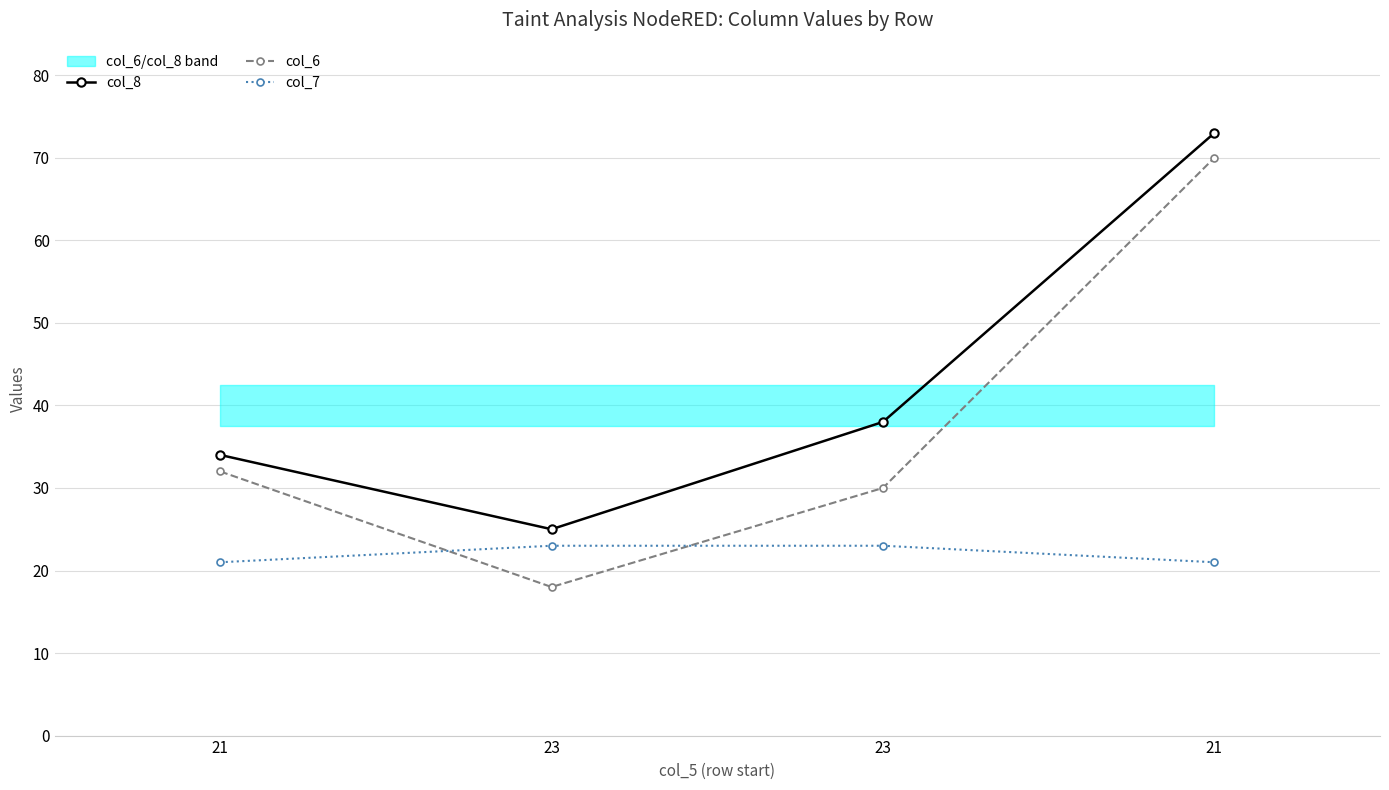

Rank the series by their average value, from lowest to highest.

col_7, col_6, col_8